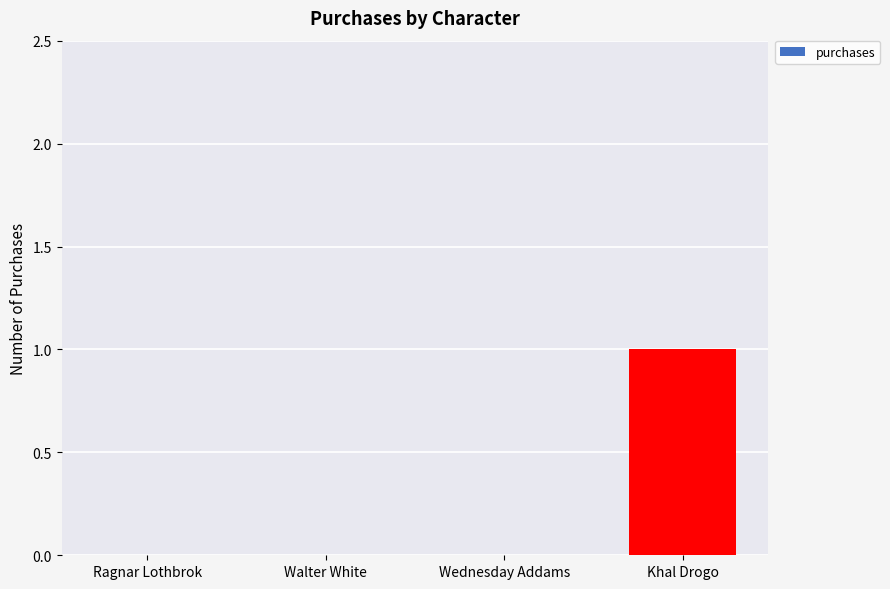

At which category does the chart reach its peak across all series?

Khal Drogo